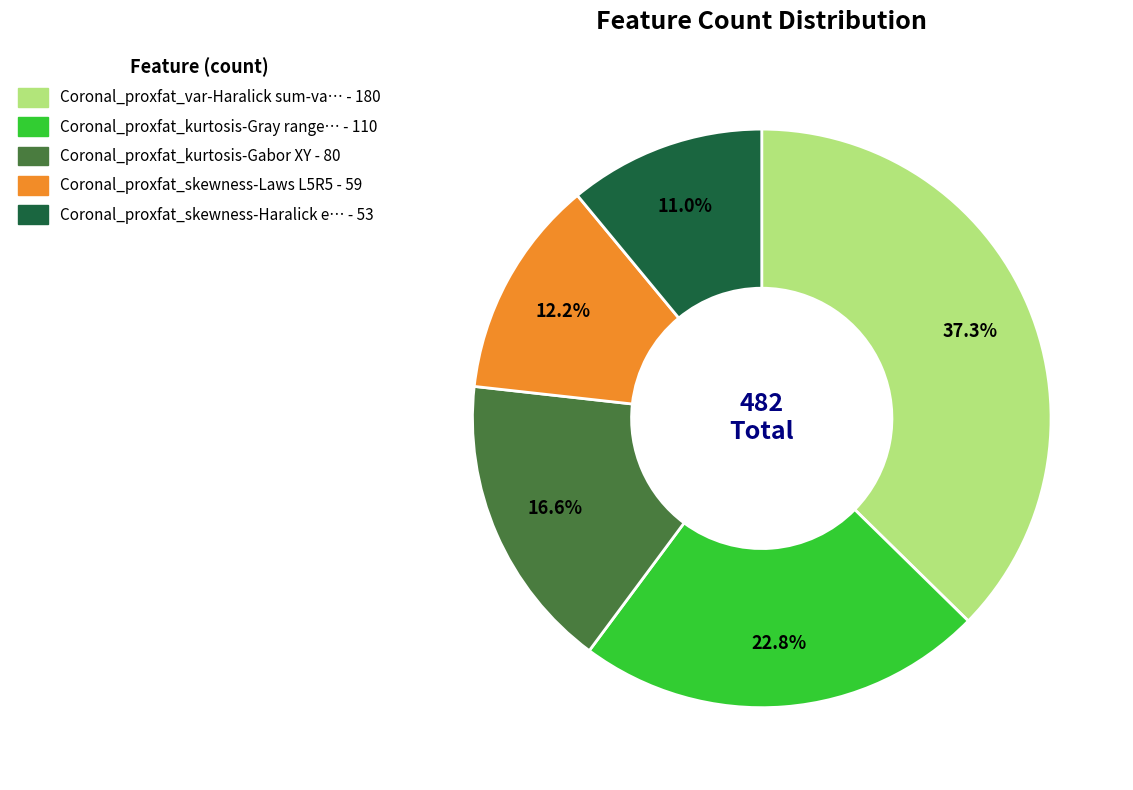

Is there any slice that represents more than half of the pie?

No